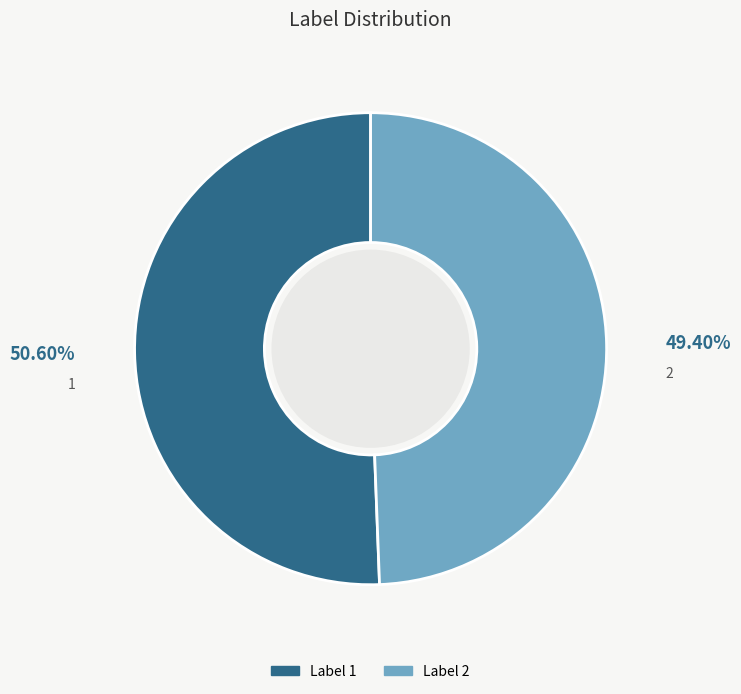

Is there a majority slice in this chart?

Yes